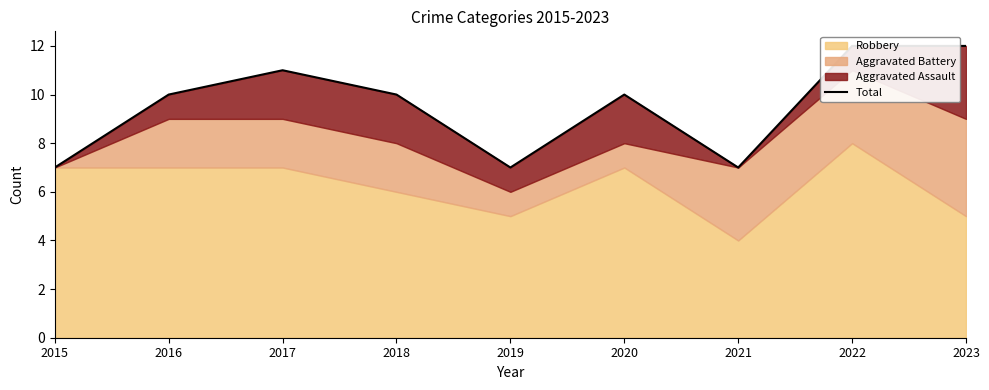

Where is the data nearest to the value 9?

2016